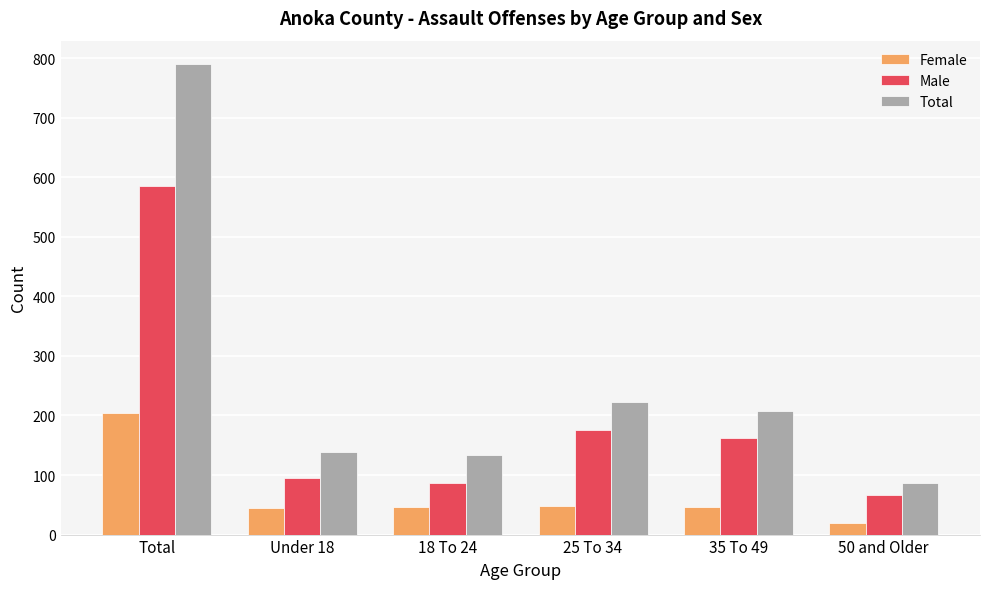

What is the sum of the Male values at 50 and Older and Under 18?

162